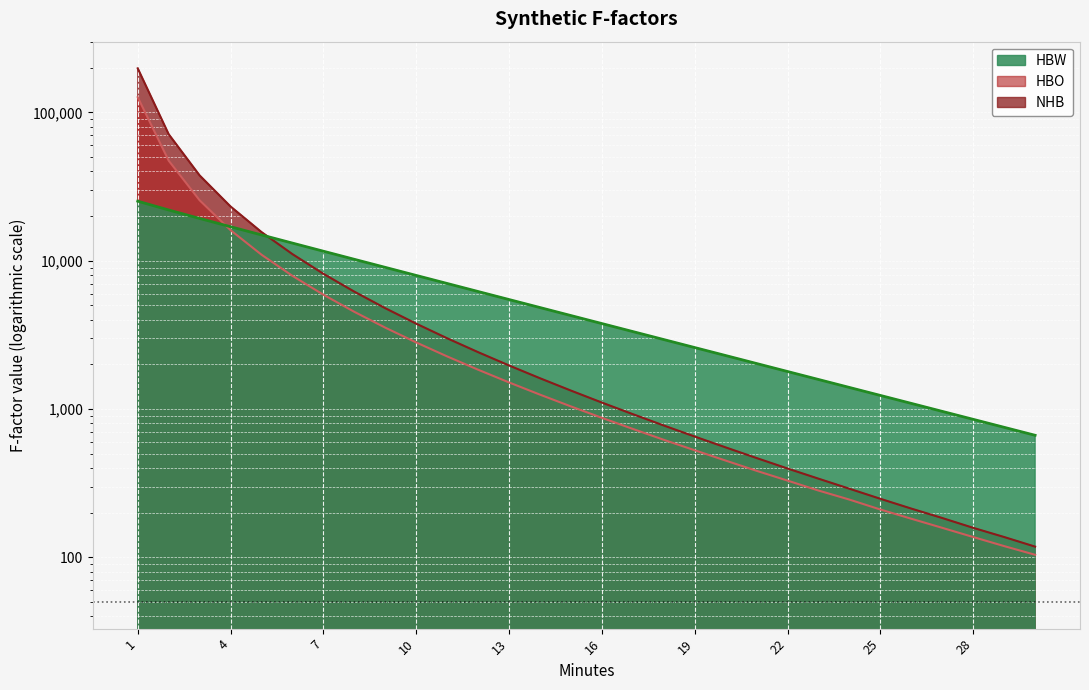

Between 4 and 28, which is larger?

4